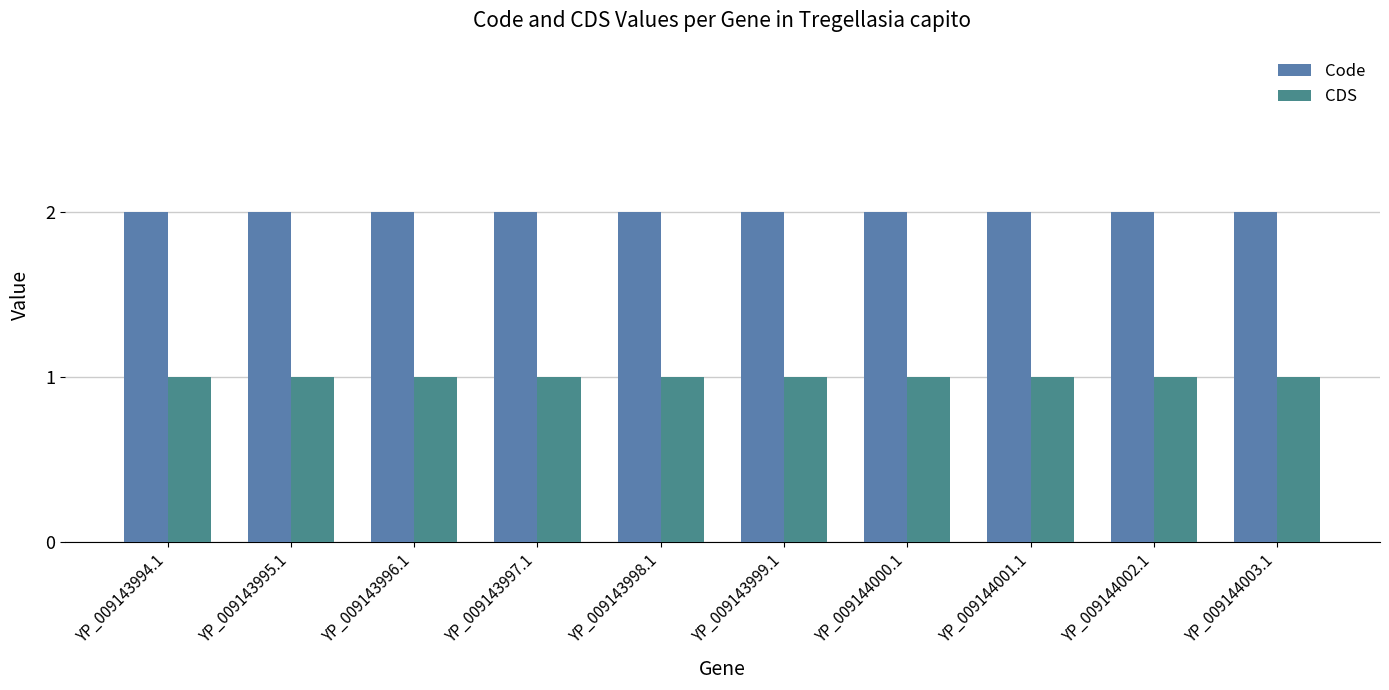

What position from the left is YP_009143996.1?

3